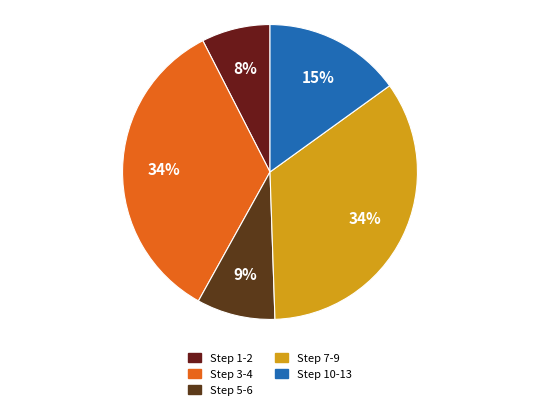

How many segments does this pie chart have?

5